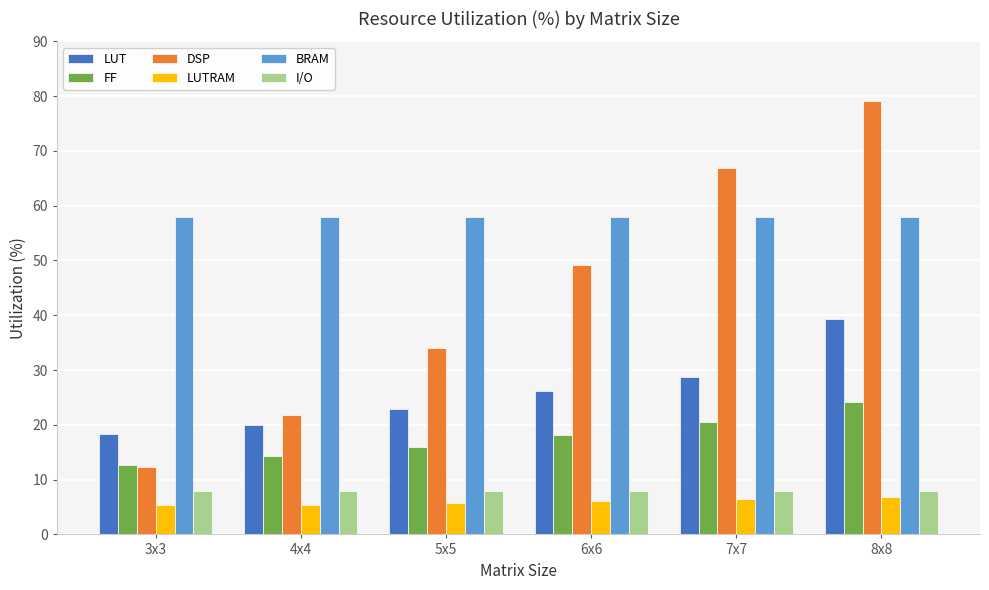

Which series has the largest range (max minus min)?

DSP